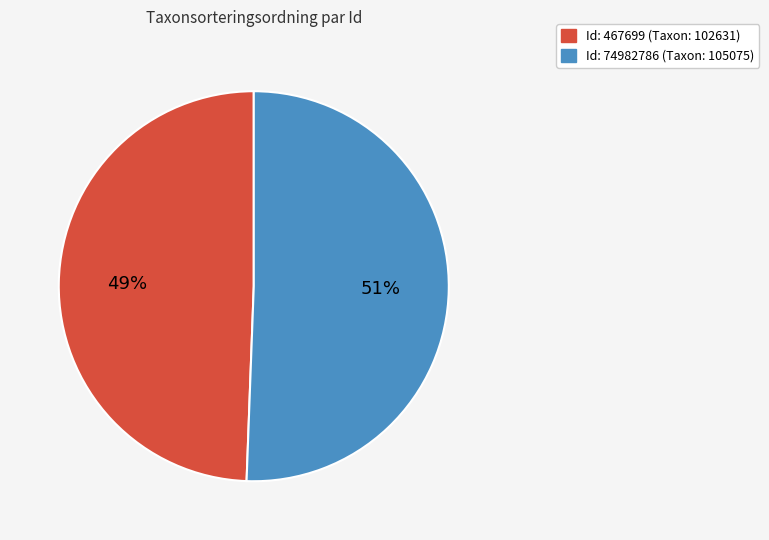

To the nearest percent, what is the average slice percentage?

50%